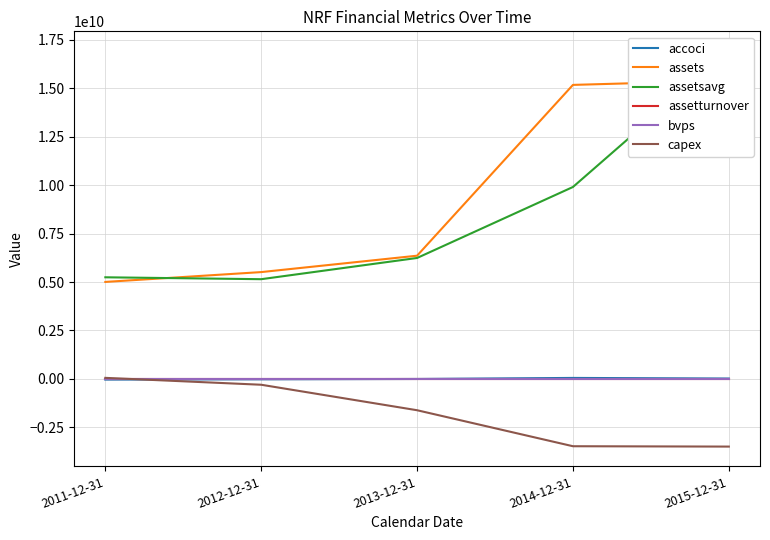

How many lines are shown in the chart?

6